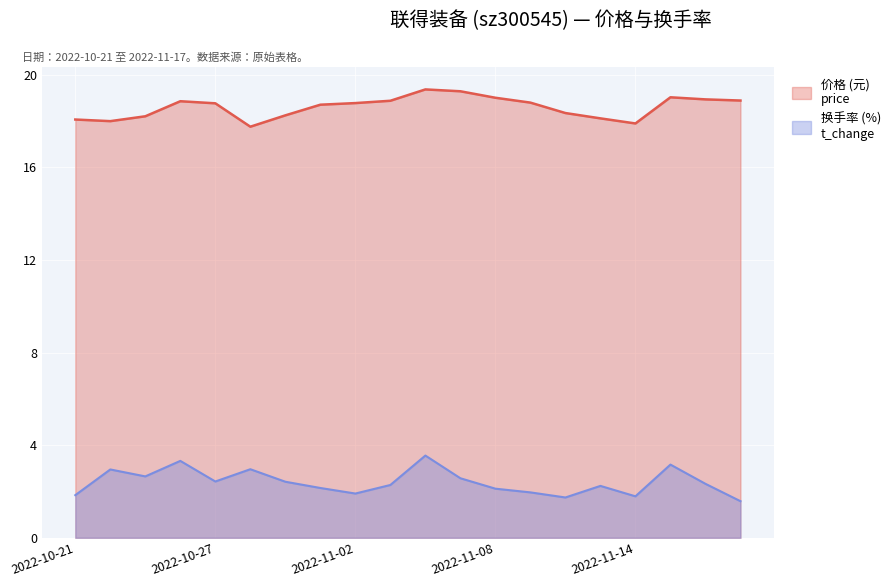

What is the minimum value for t_change?

1.6